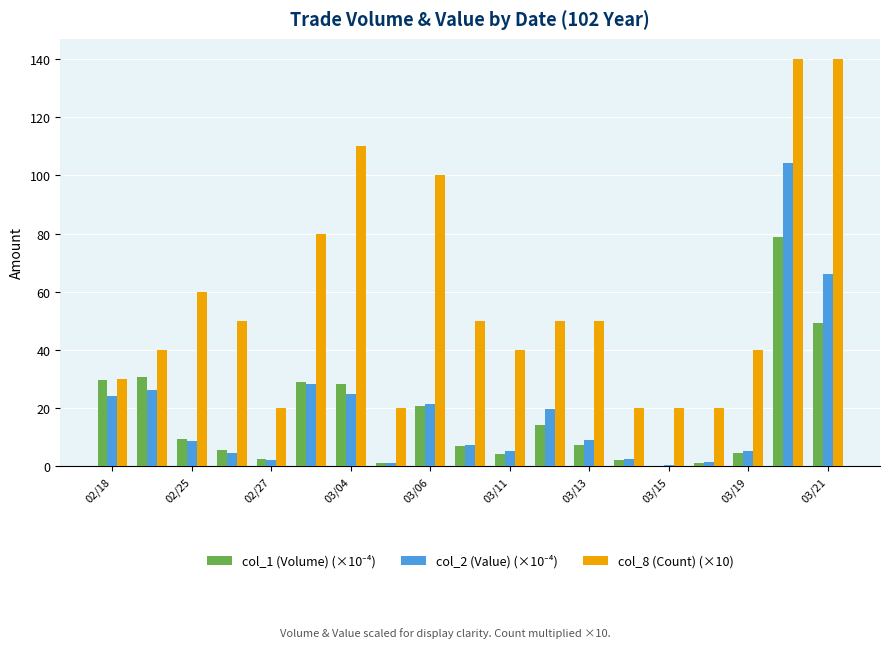

What is the sum of all col_8 (Count) (×10) values?

1080.0